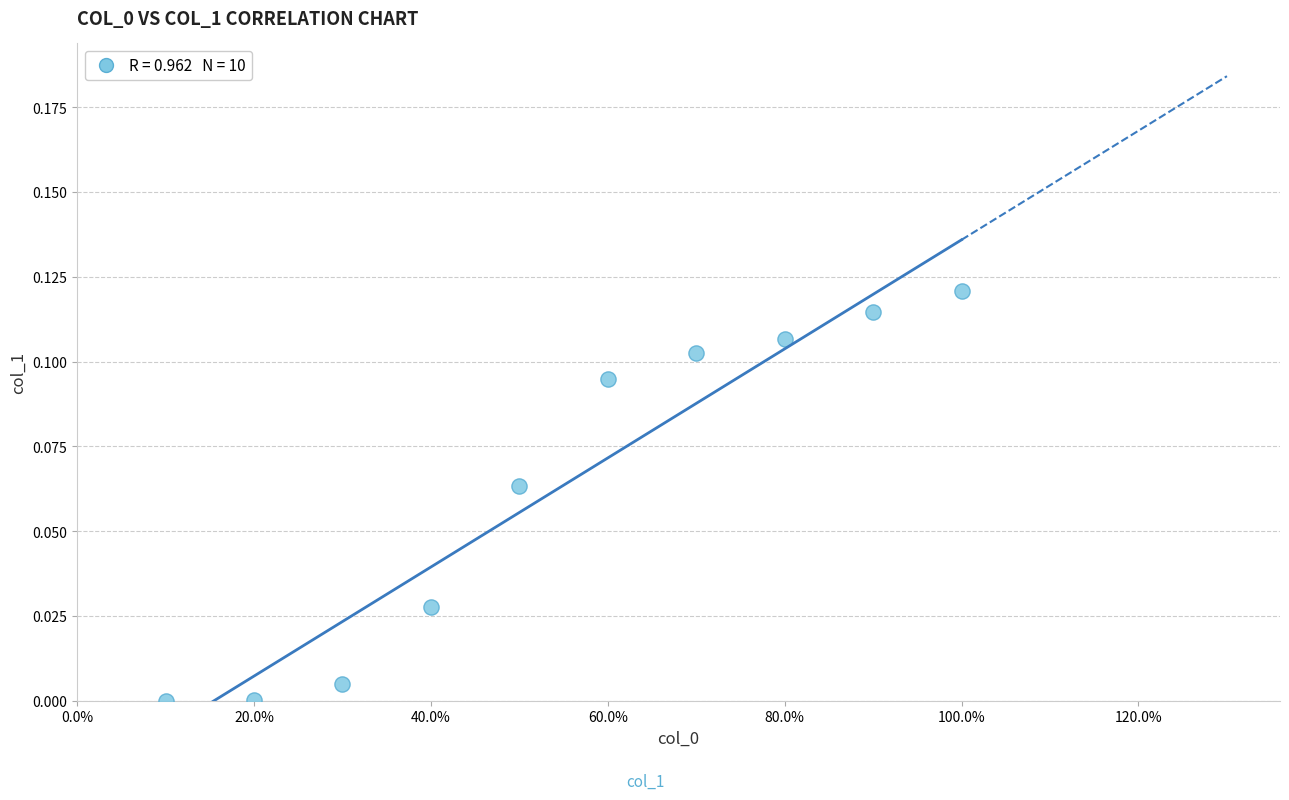

What is the range of X values (max minus min)?

0.9